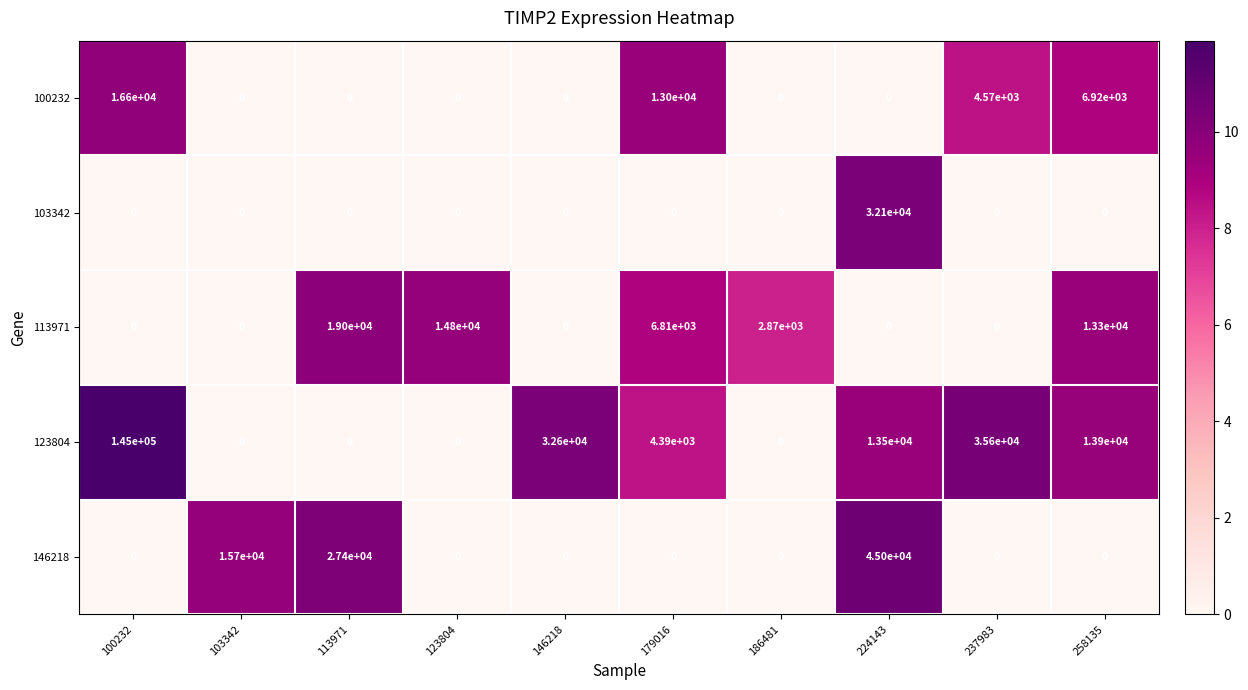

Rank the series by their maximum value, from highest to lowest.

123804, 146218, 103342, 113971, 100232